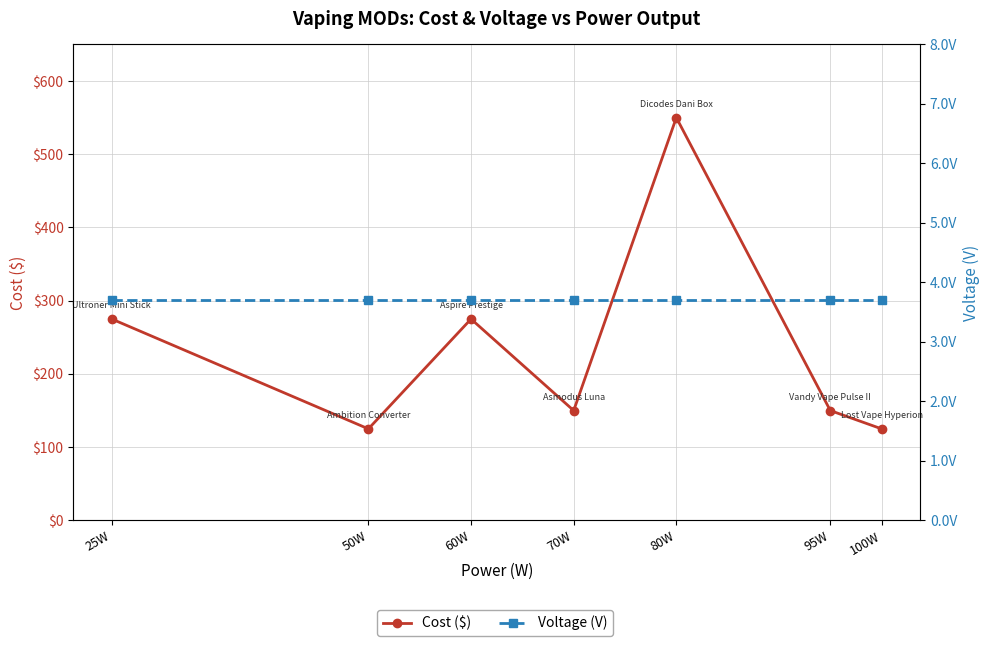

What is the label of the 3rd point from the left?

60W